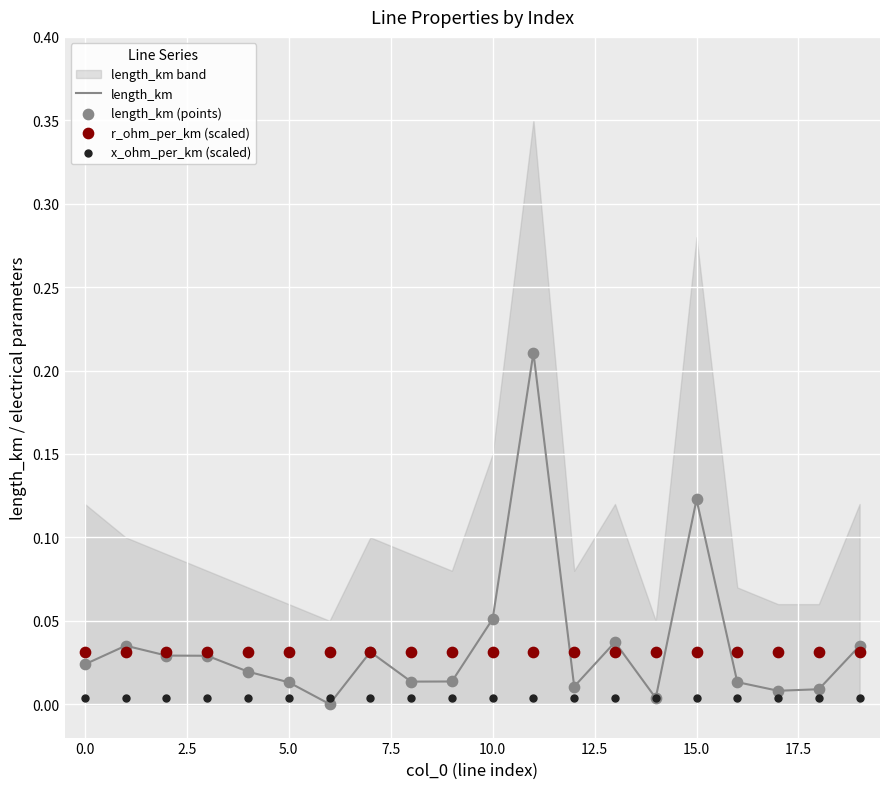

Which series reaches the minimum Y coordinate?

length_km